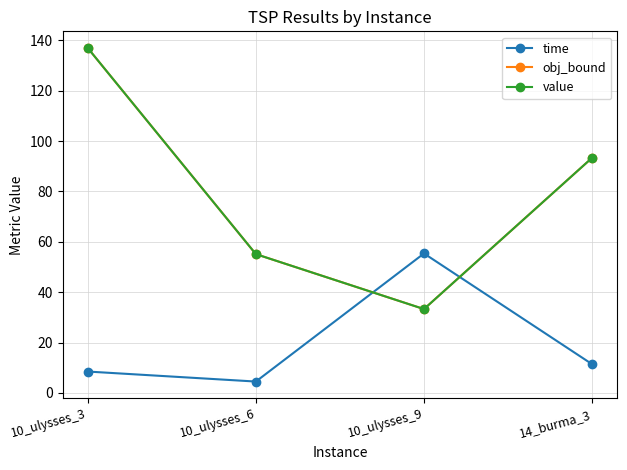

What is the spread (max minus min) of values at 10_ulysses_3?

128.5